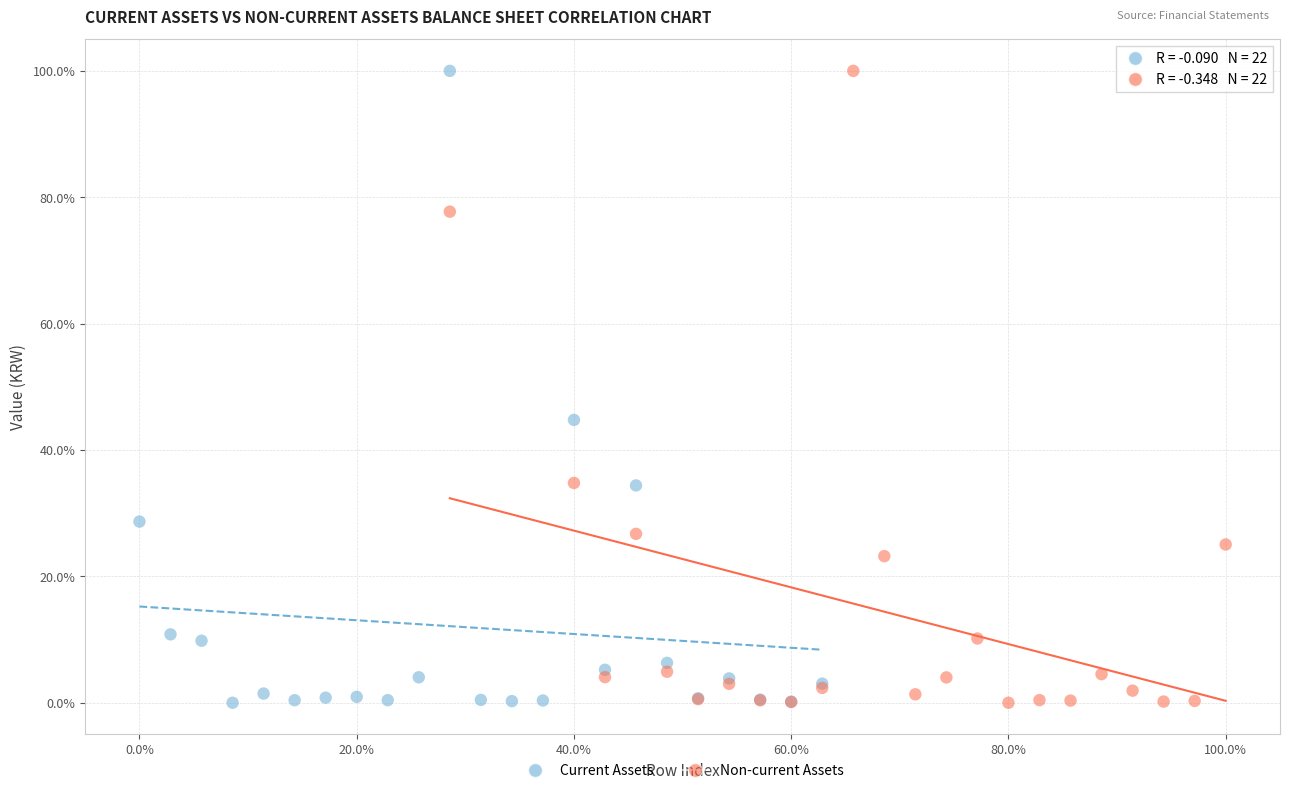

What are all the series names shown in the legend?

Current Assets, Non-current Assets